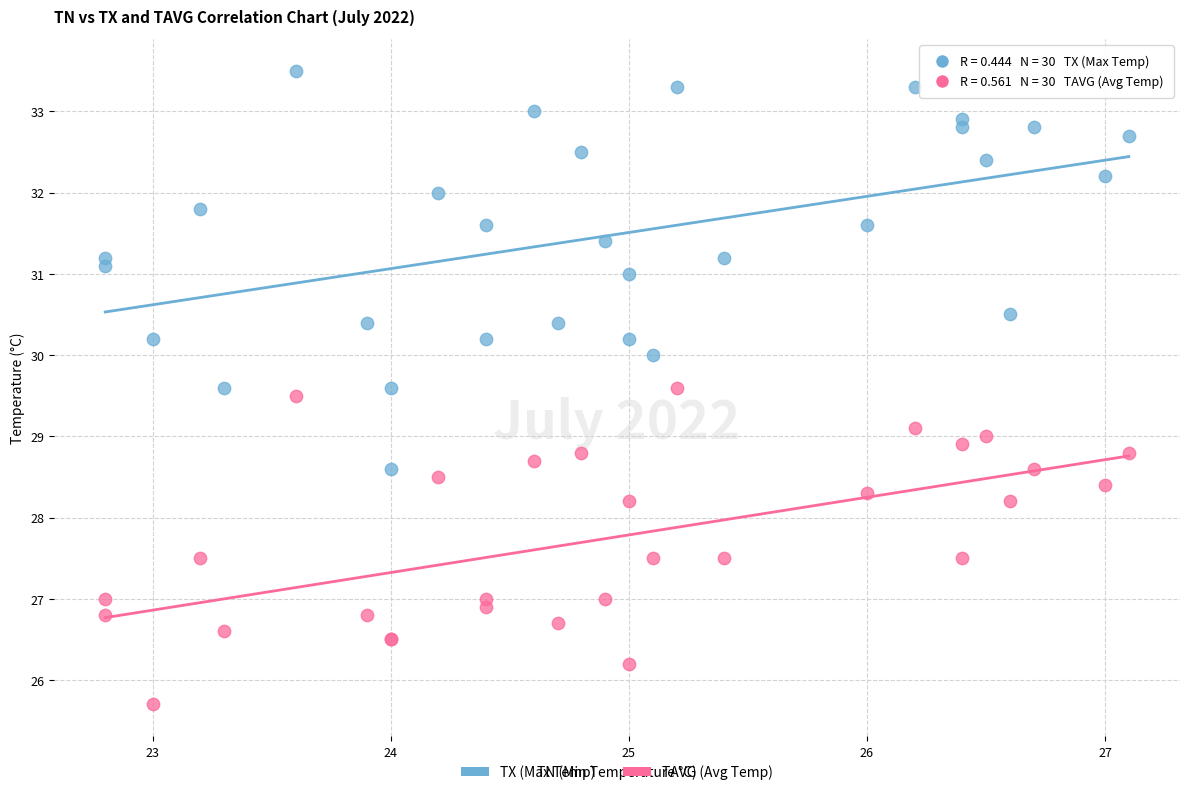

What is the X range (max minus min) for the scatter plot?

4.3